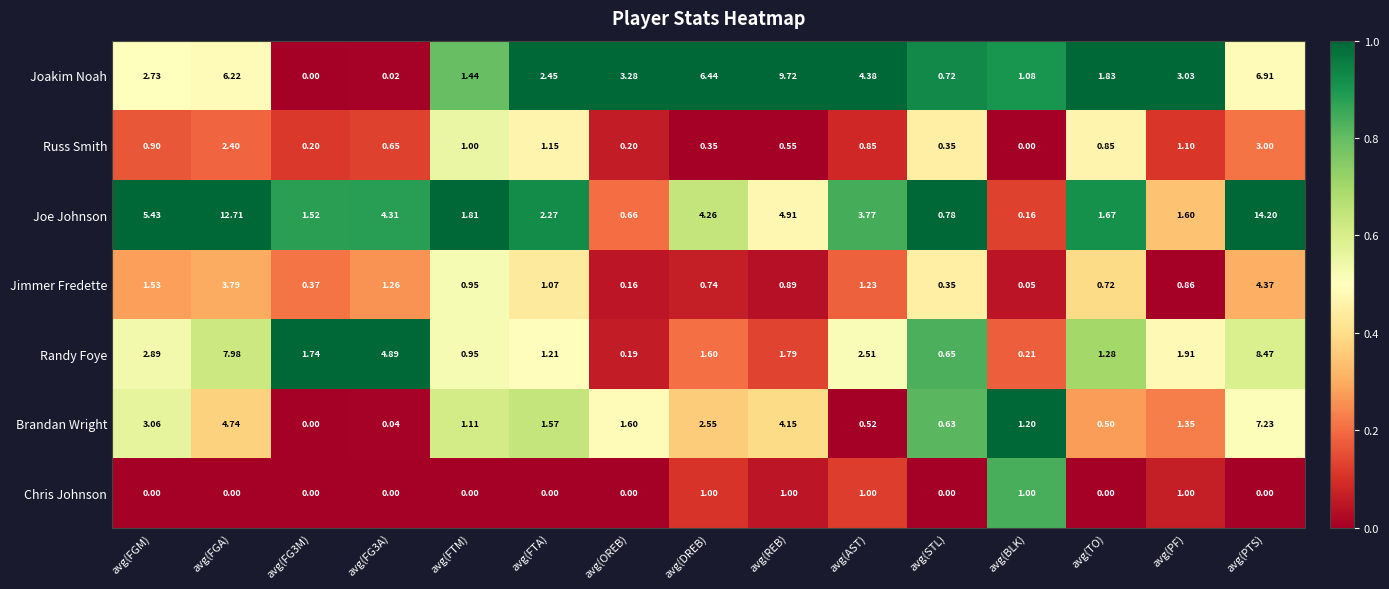

Which series has the largest total across all categories?

Joe Johnson